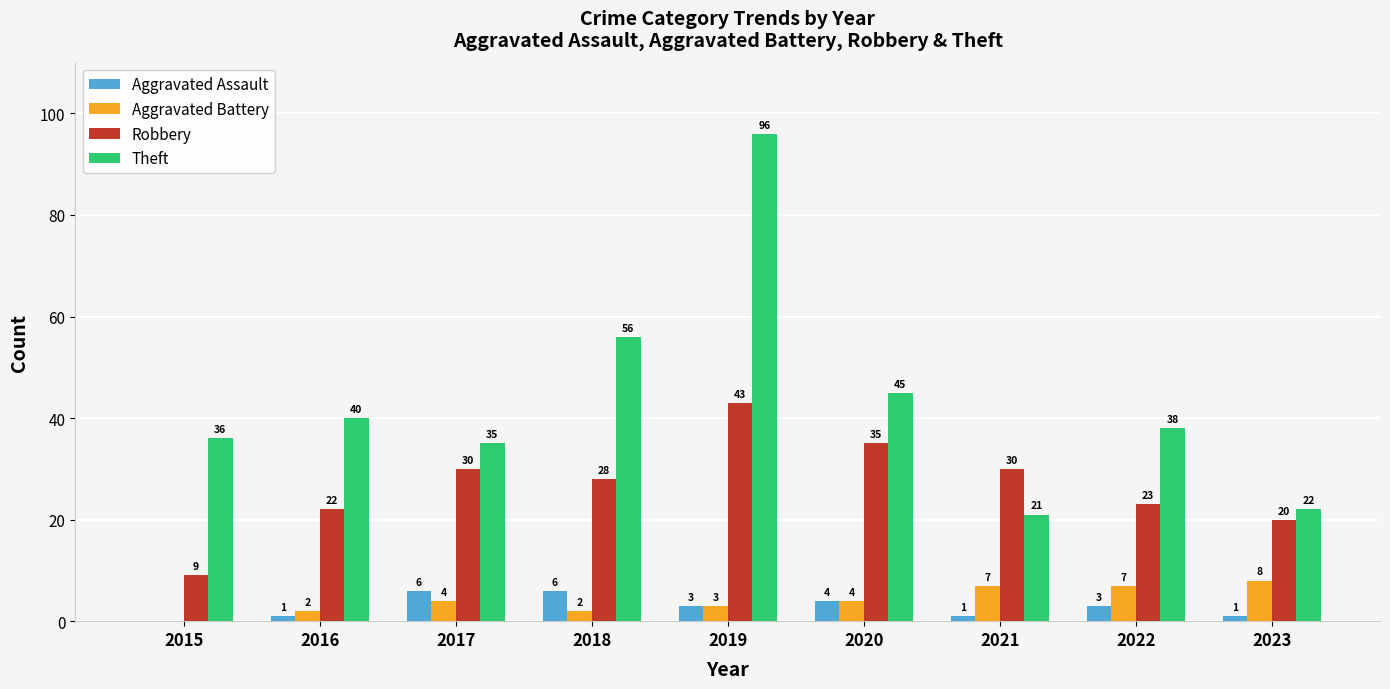

The Theft series shows 35 at 2018. True or false?

False